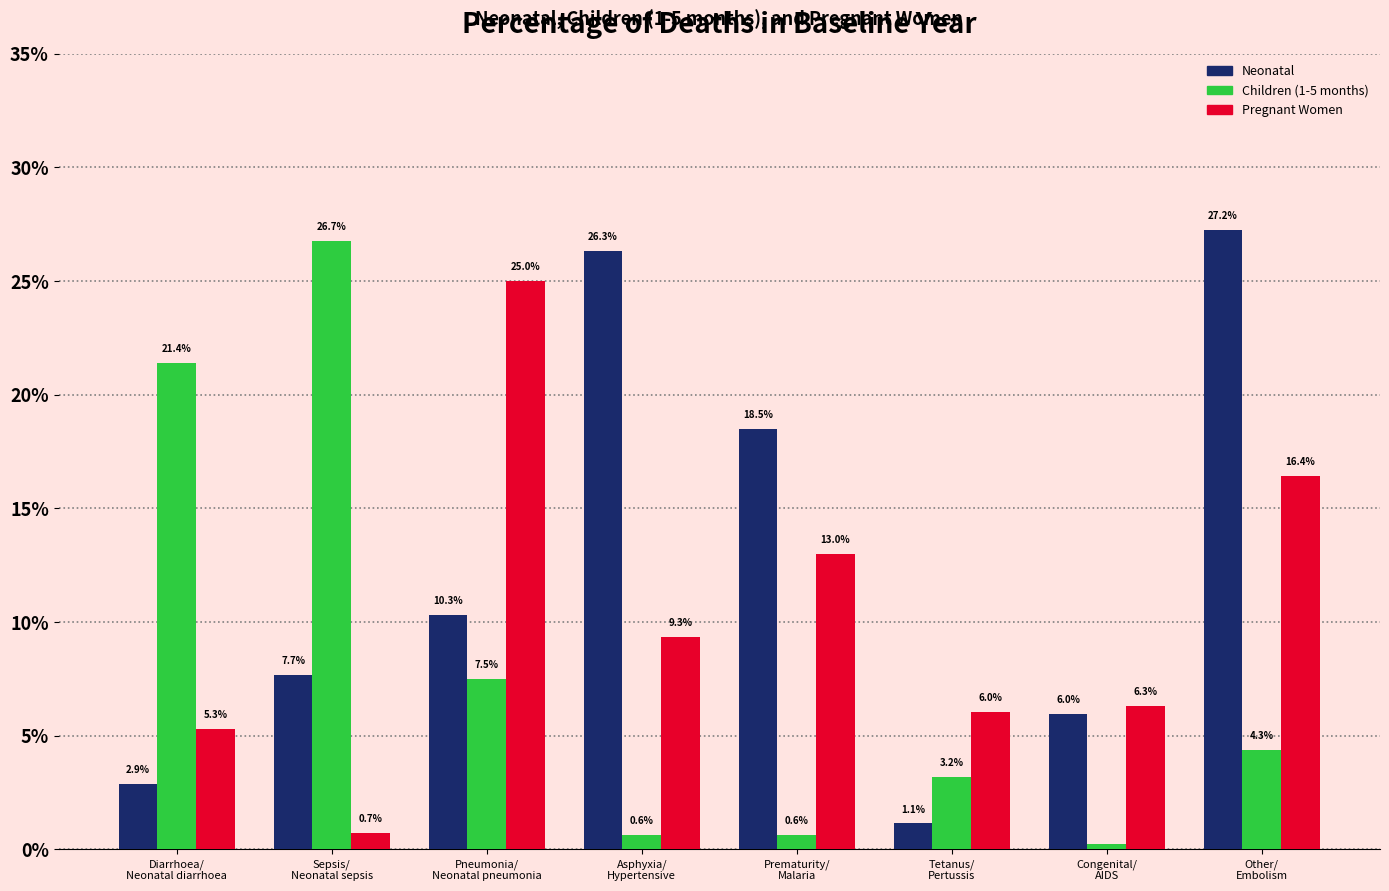

What are all the series names shown in the legend?

Neonatal, Children (1-5 months), Pregnant Women